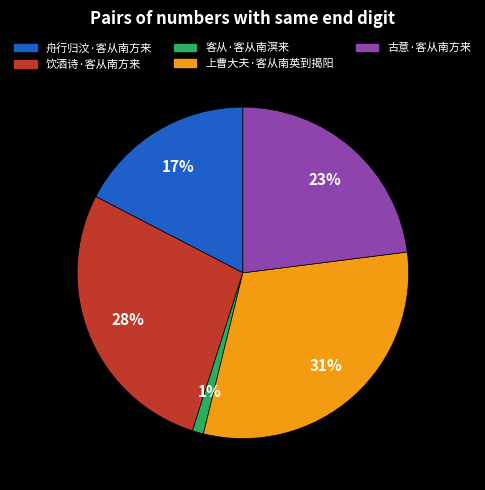

Which category has the smallest portion of the pie?

客从·客从南溟来